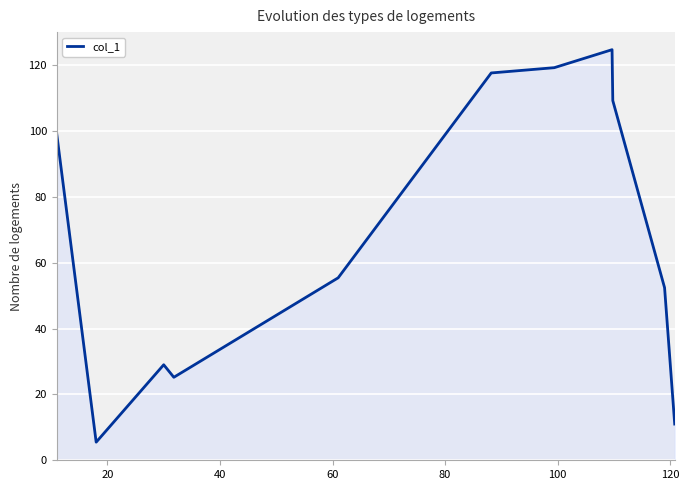

What is the smallest value displayed?

5.5